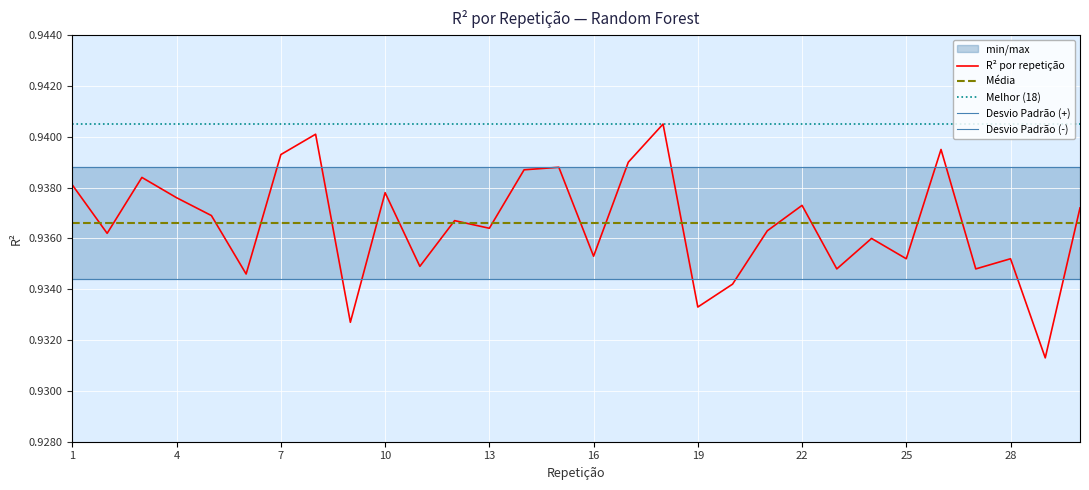

The value of Média at 20 is 1.3. True or false?

False